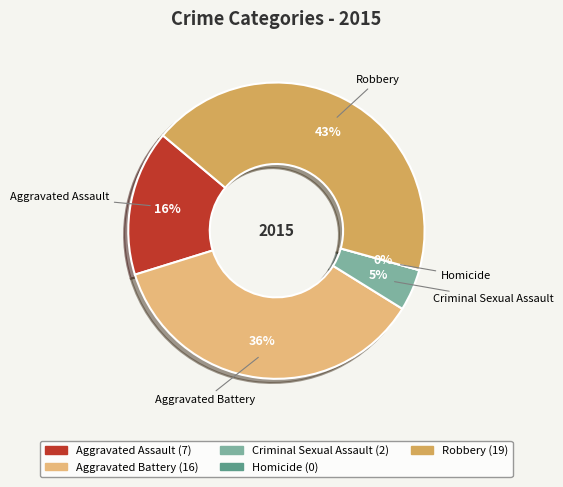

To the nearest percent, what is the difference between the largest and smallest slice percentages?

43%